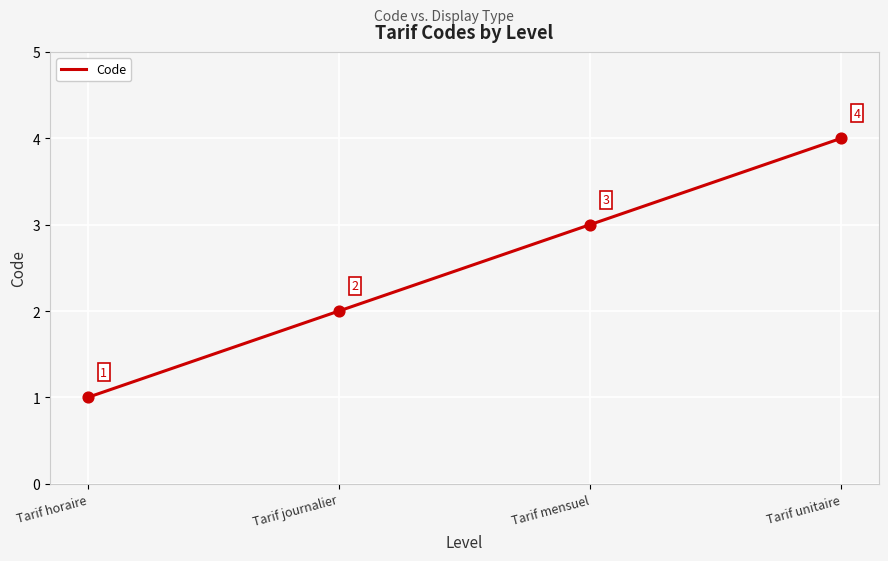

Between Tarif mensuel and Tarif unitaire, which is larger?

Tarif unitaire